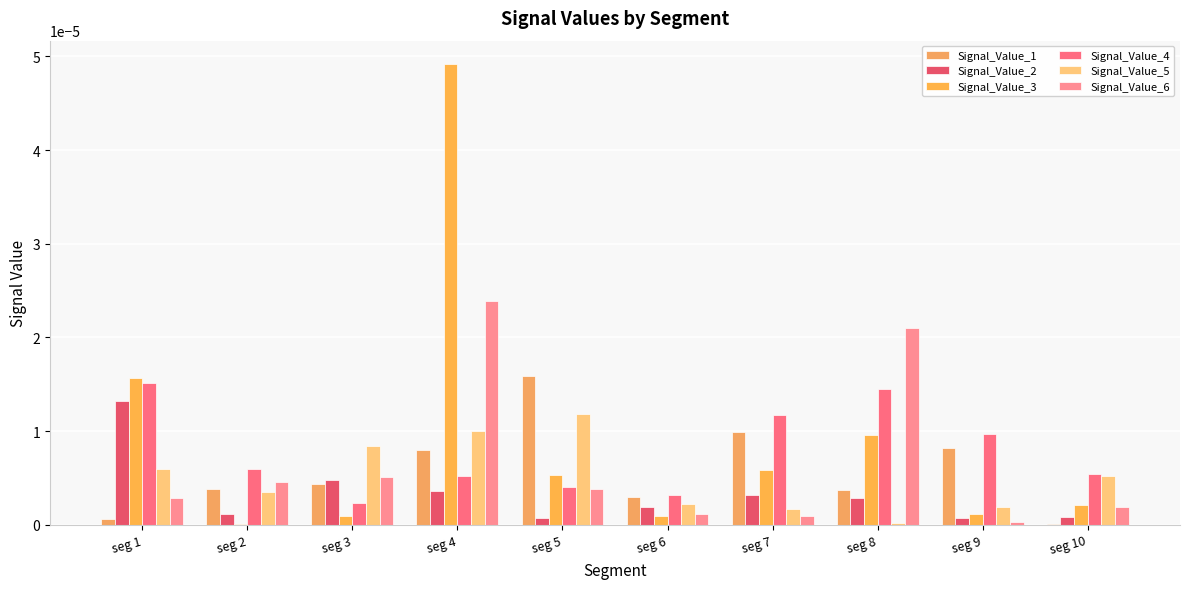

How many groups of bars are there?

10